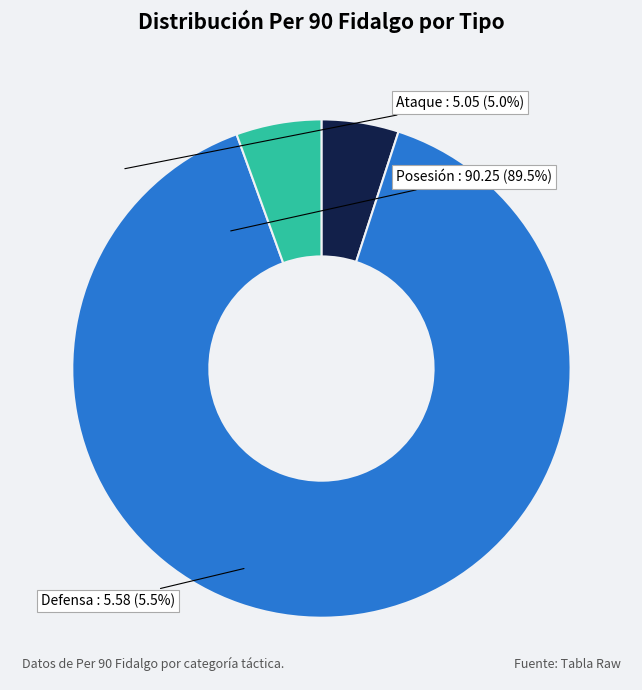

Which slice is the smallest?

Ataque